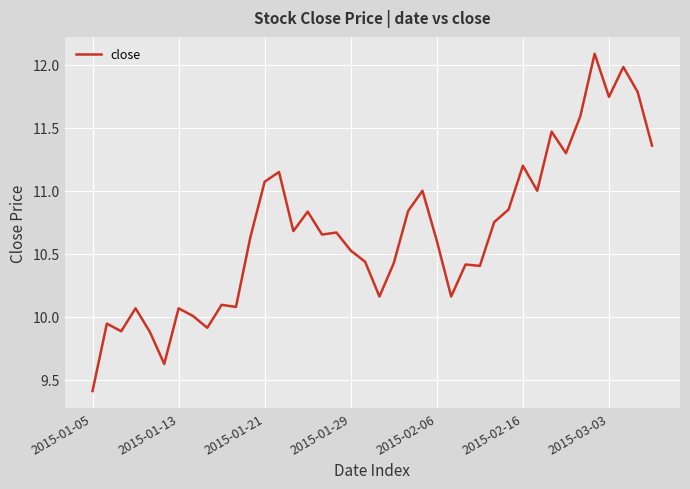

What is the greatest value displayed?

12.1